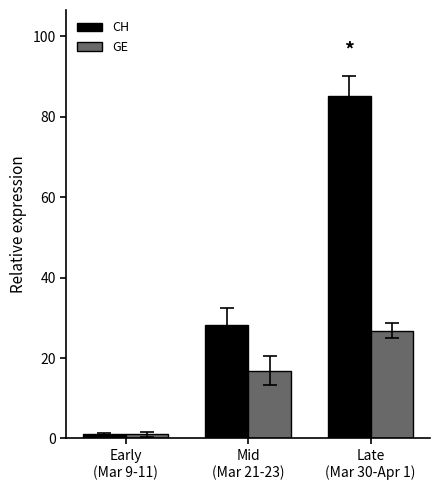

What is the lowest value of the CH series?

1.0